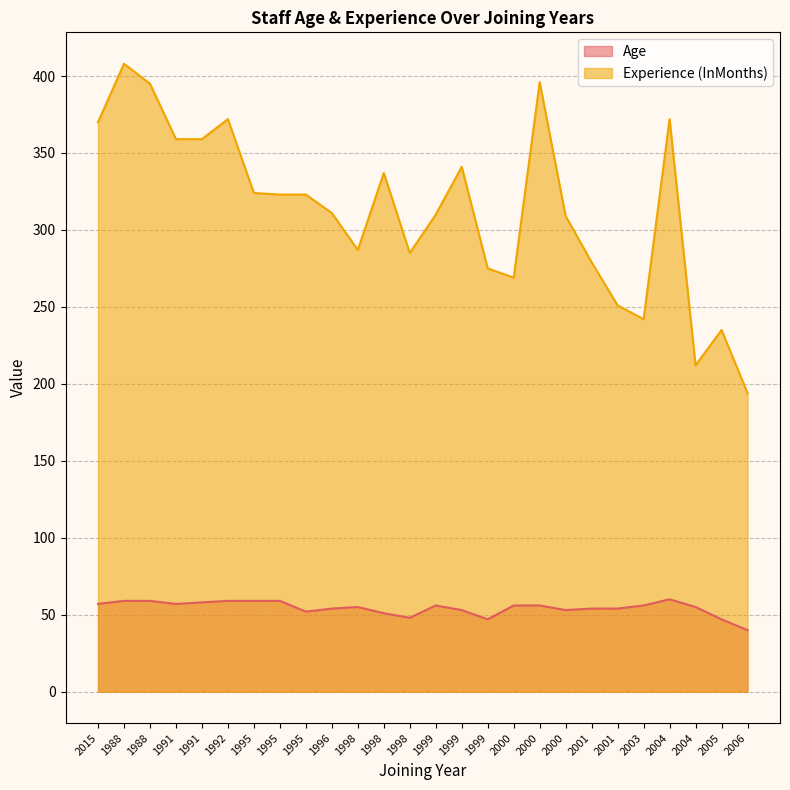

Which series has the widest spread of values?

Experience (InMonths)